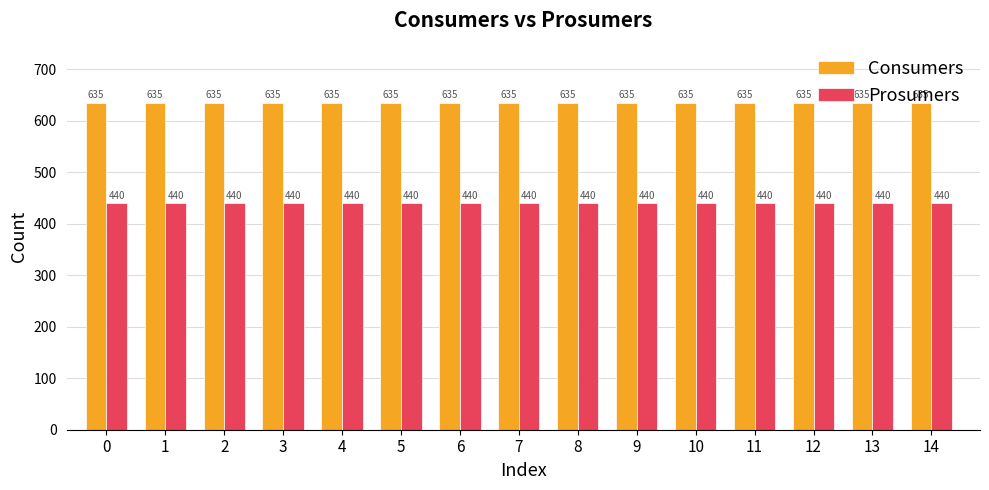

What is the sum of the Prosumers values at 14 and 2?

880